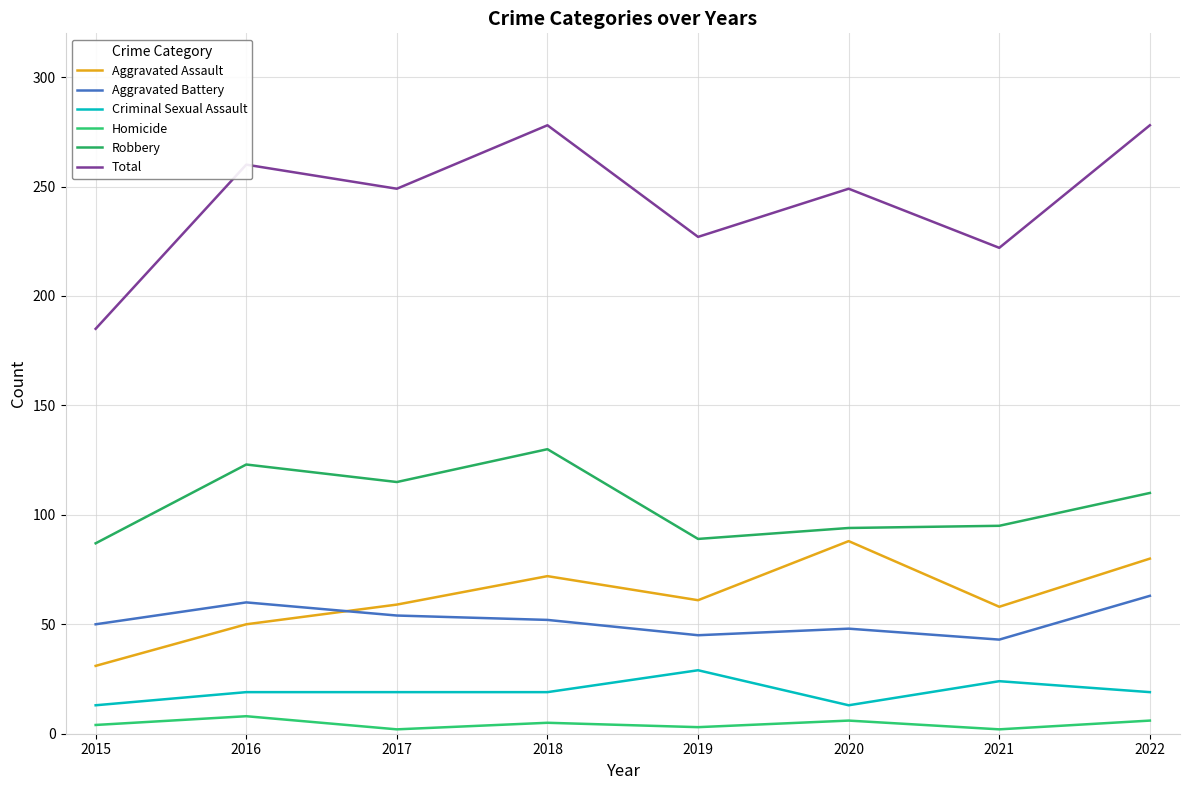

Rank the categories by Criminal Sexual Assault value from highest to lowest.

2019, 2021, 2016, 2017, 2018, 2022, 2015, 2020